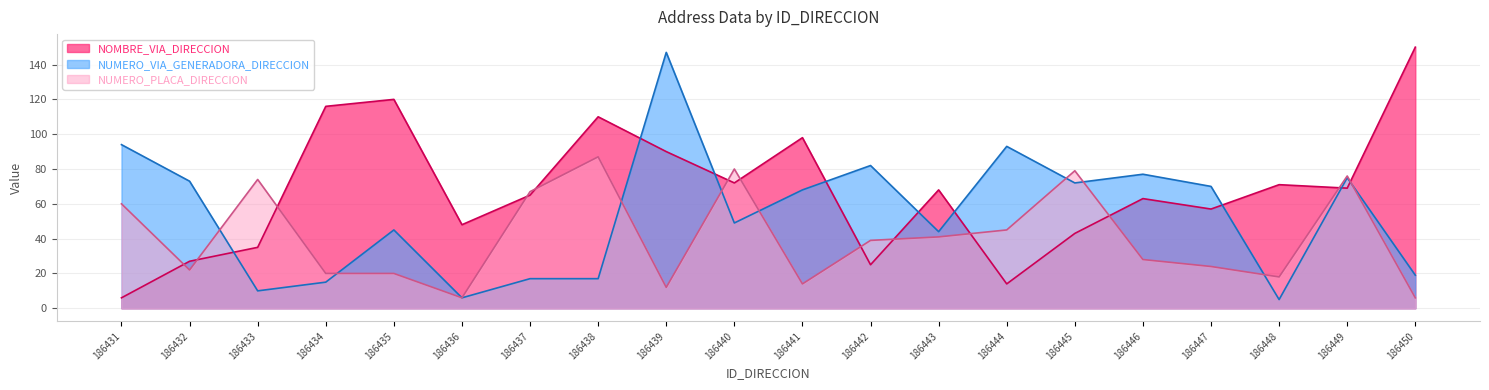

Between 186438 and 186445, which series saw the biggest shift?

NOMBRE_VIA_DIRECCION